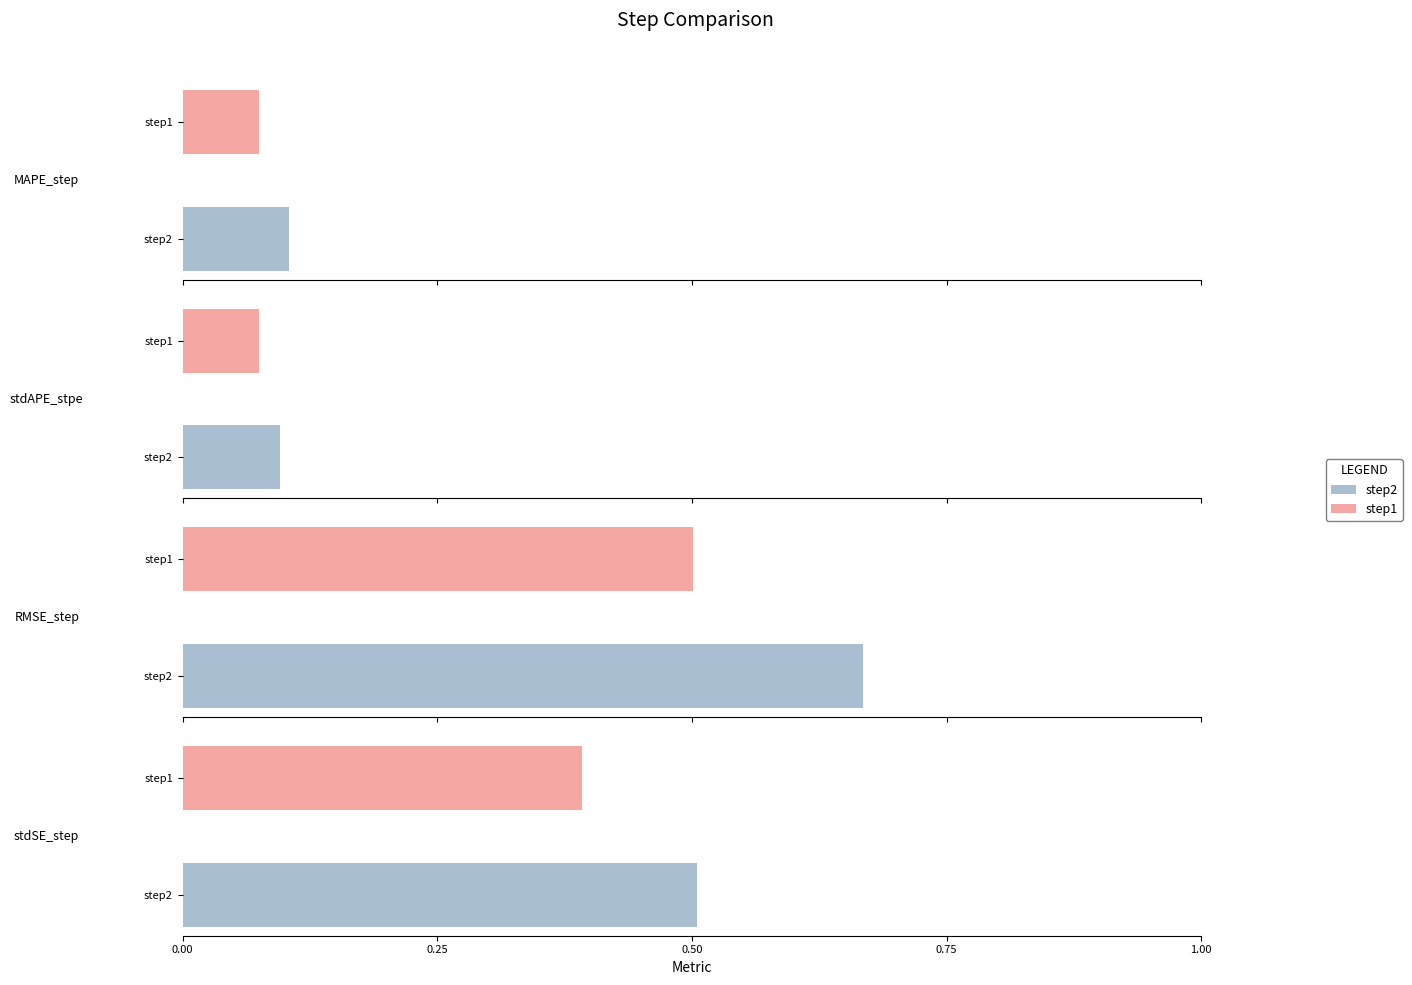

List the labels in order of step1 value, smallest first.

MAPE_step, stdAPE_stpe, stdSE_step, RMSE_step